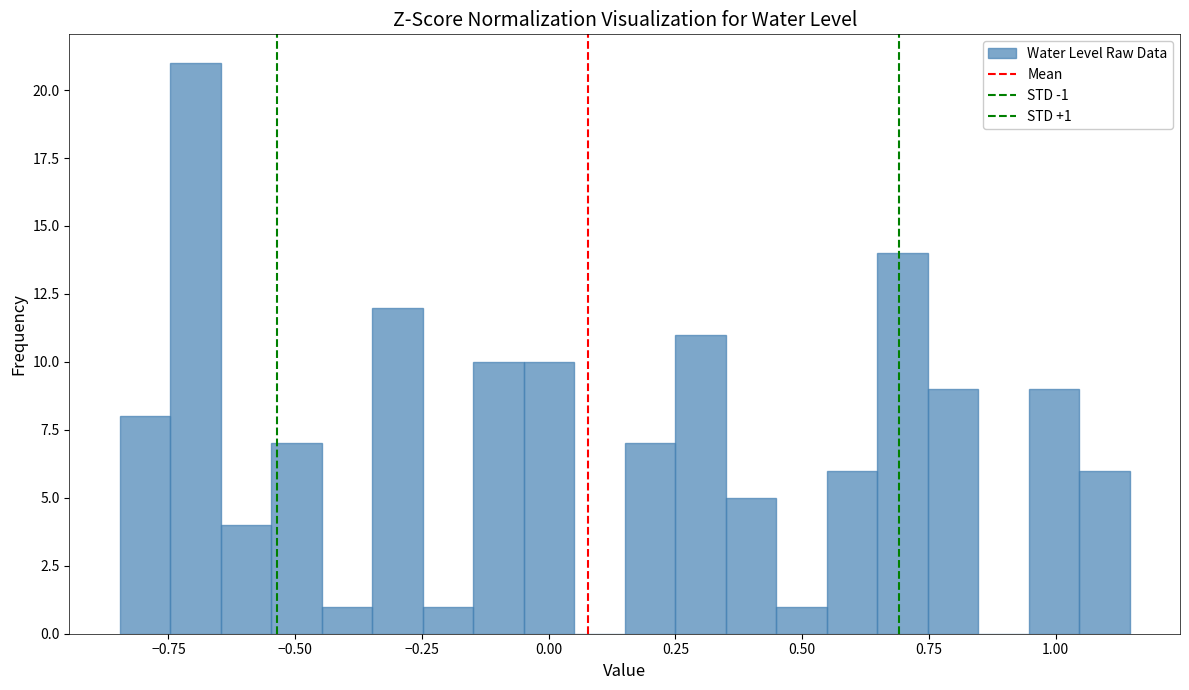

Around what value on the x-axis is the tallest bar? Give the approximate position of its centre, as read against the axis.

-0.70